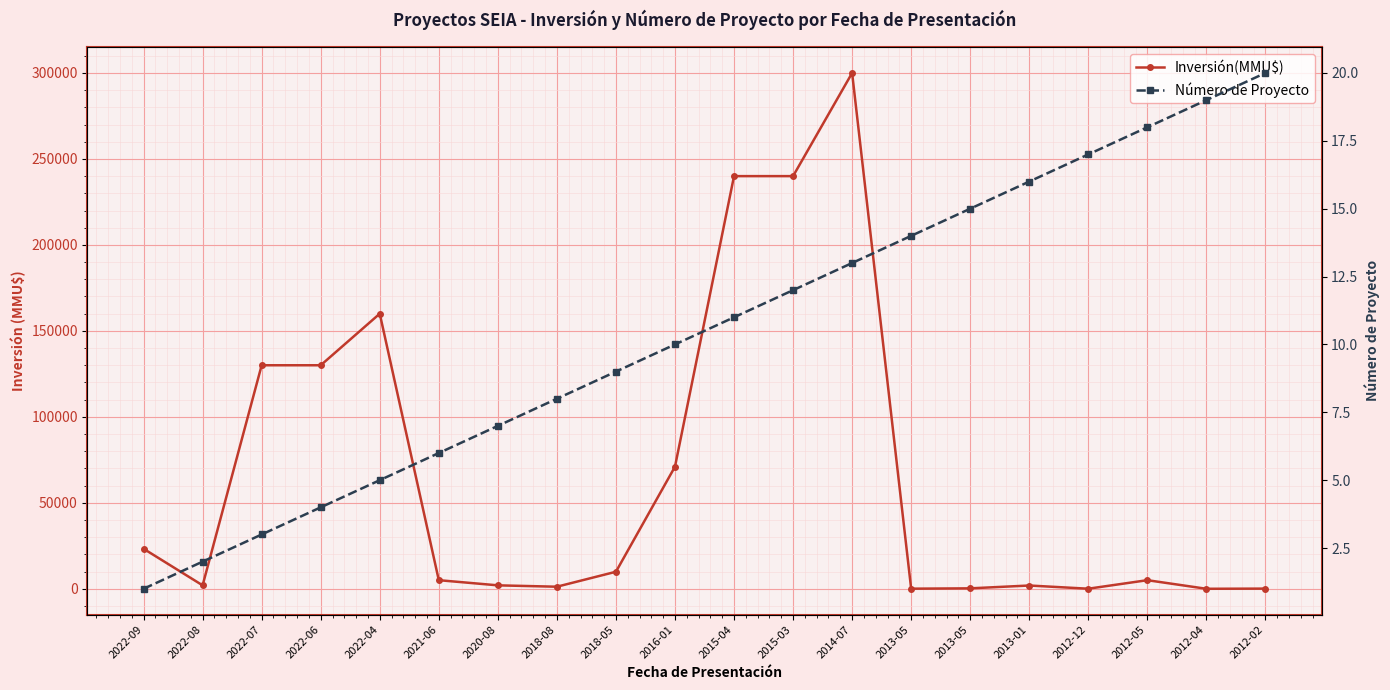

List the labels in order of Número de Proyecto value, largest first.

2012-02, 2012-04, 2012-05, 2012-12, 2013-01, 2013-05, 2013-05, 2014-07, 2015-03, 2015-04, 2016-01, 2018-05, 2018-08, 2020-08, 2021-06, 2022-04, 2022-06, 2022-07, 2022-08, 2022-09